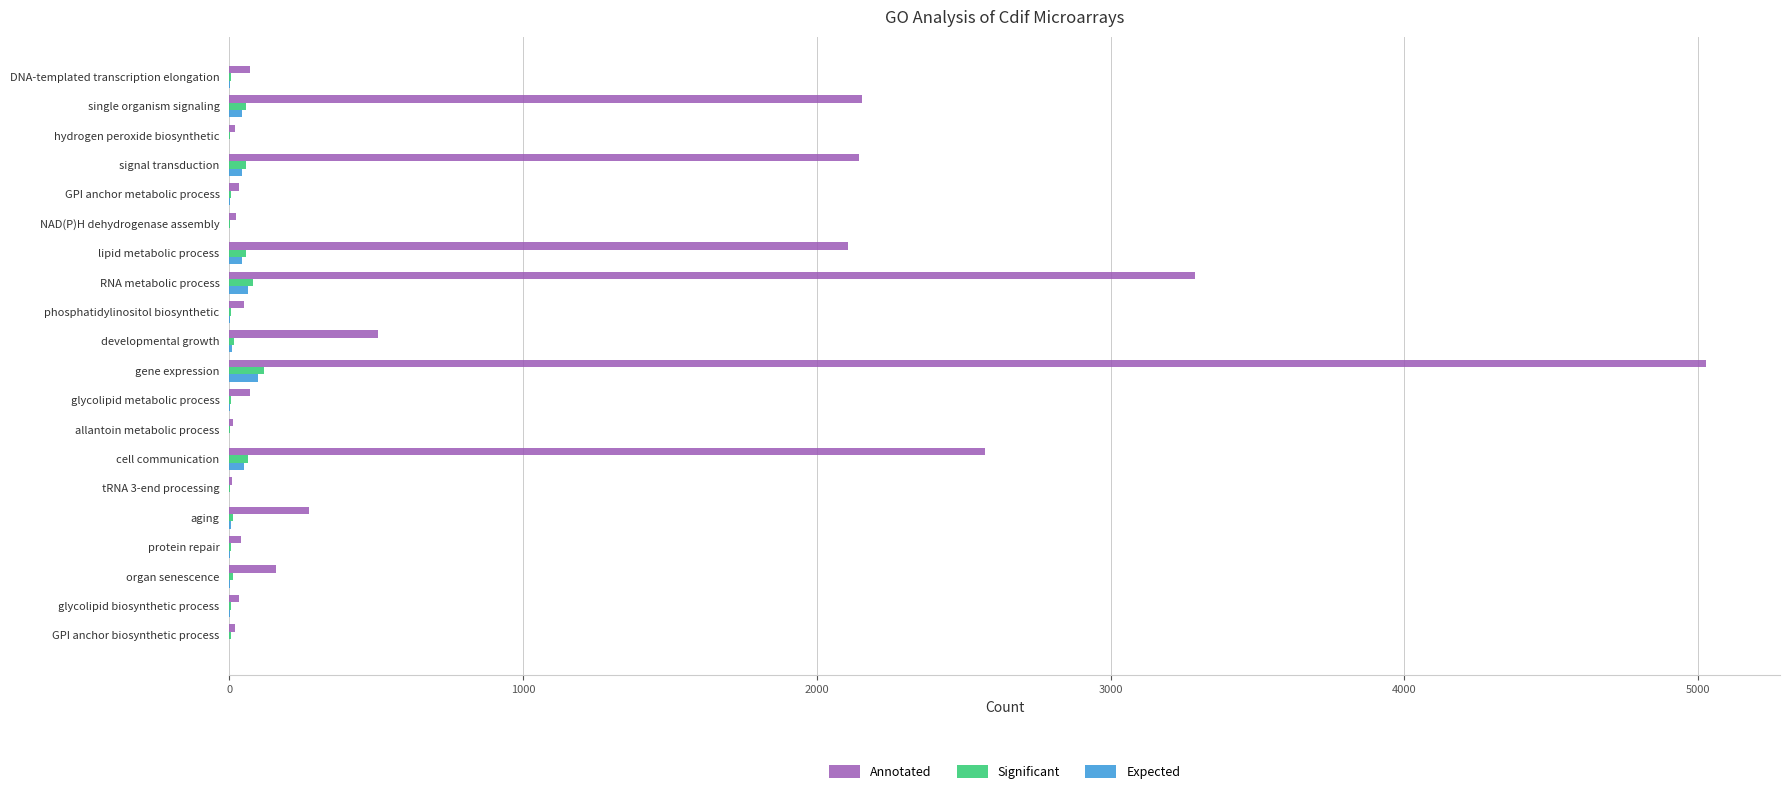

The value of Annotated at gene expression is 3171.8. True or false?

False